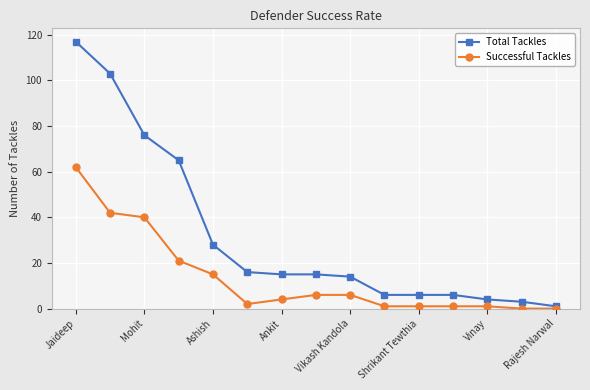

Rank the series by their average value, from highest to lowest.

Total Tackles, Successful Tackles